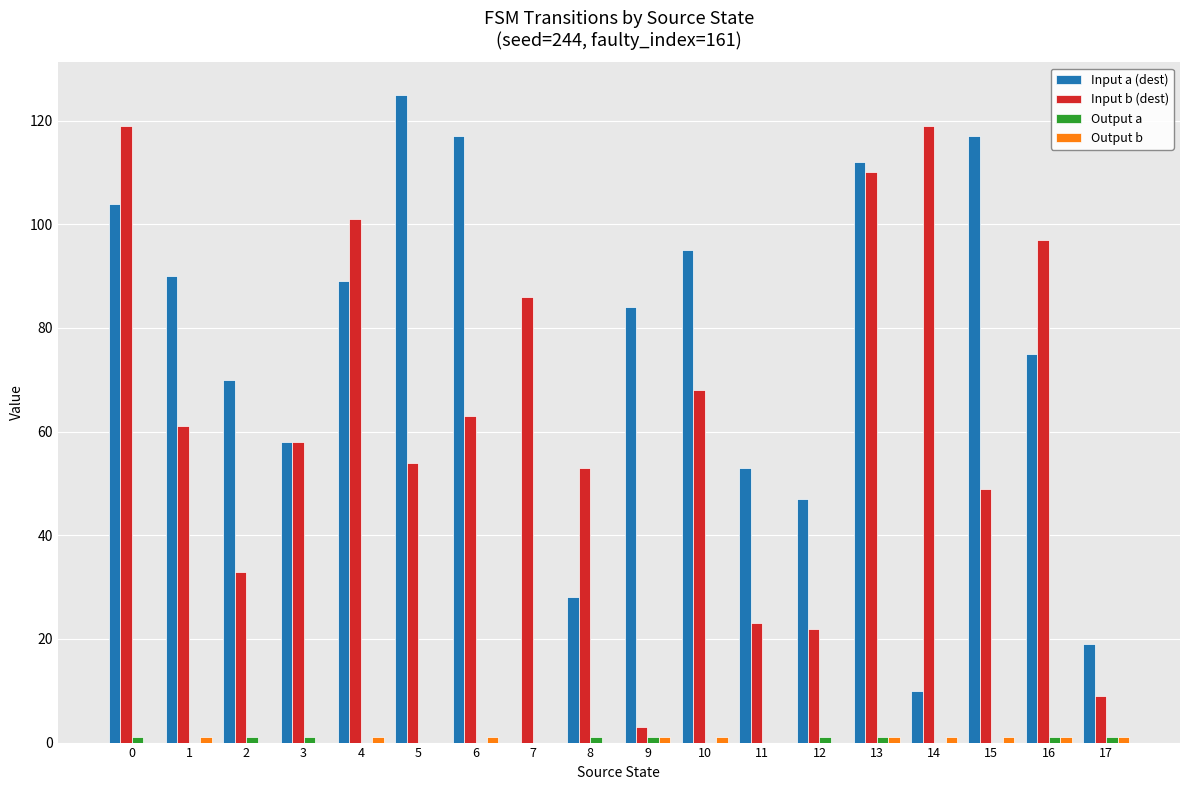

Which series has the largest total across all categories?

Input a (dest)